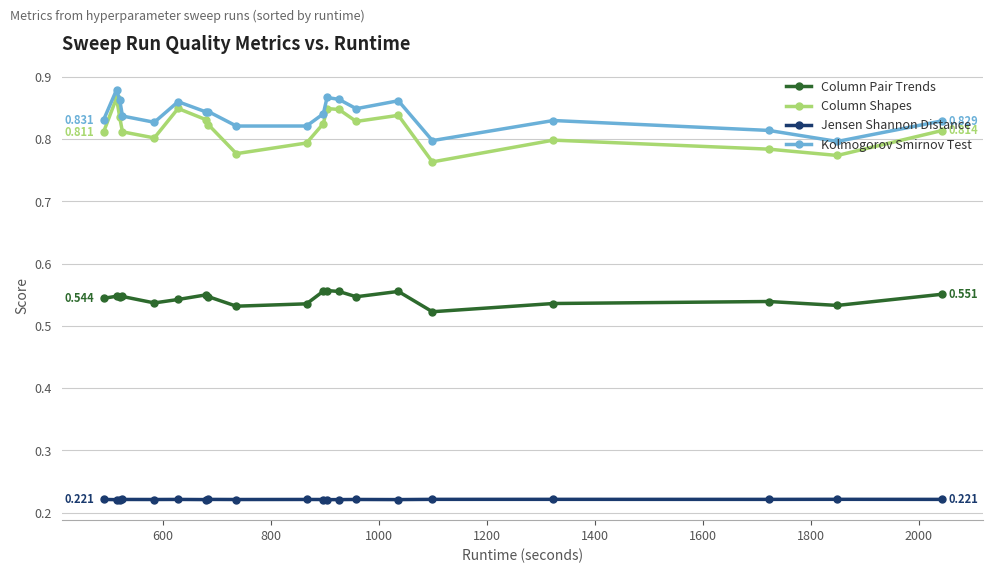

True or false: Jensen Shannon Distance and Kolmogorov Smirnov Test intersect in this chart.

False